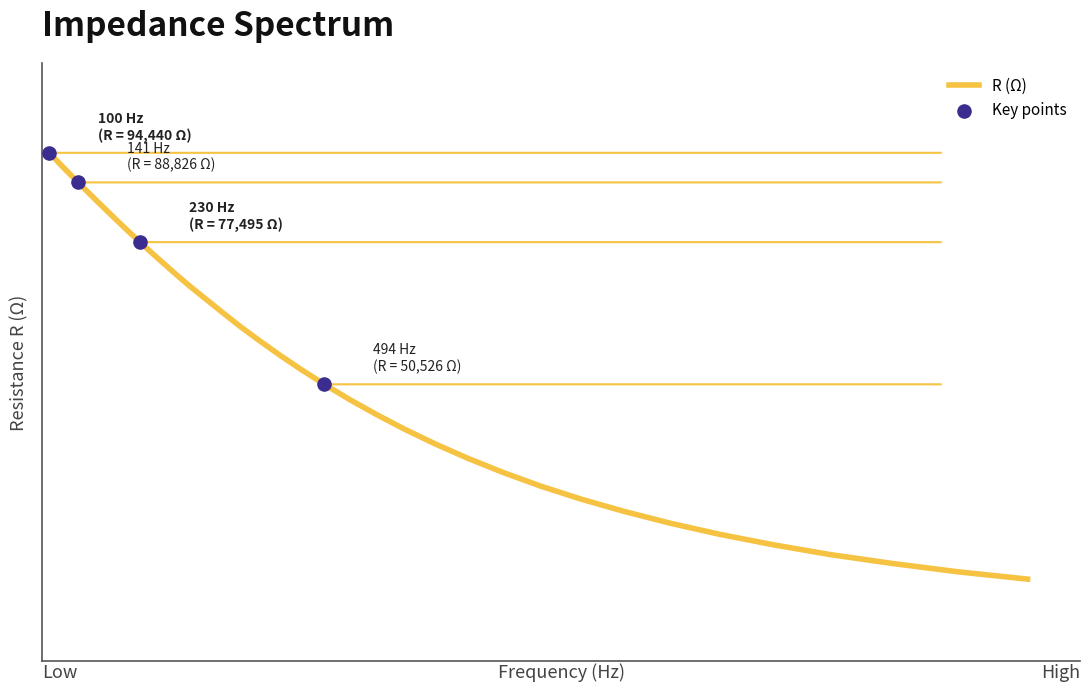

Does the chart have visible grid lines?

No